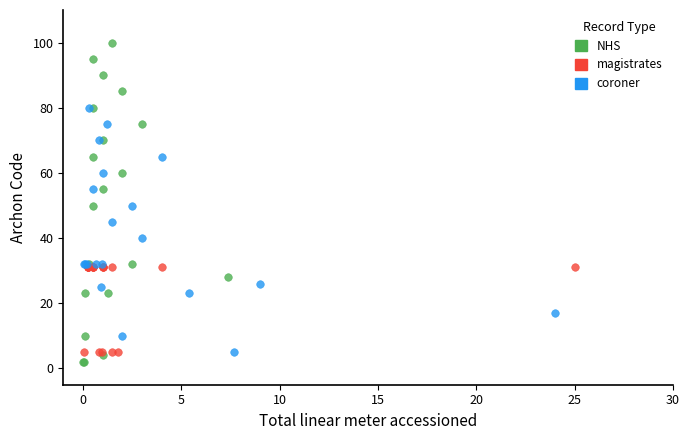

Which series has the widest spread of Y values?

NHS